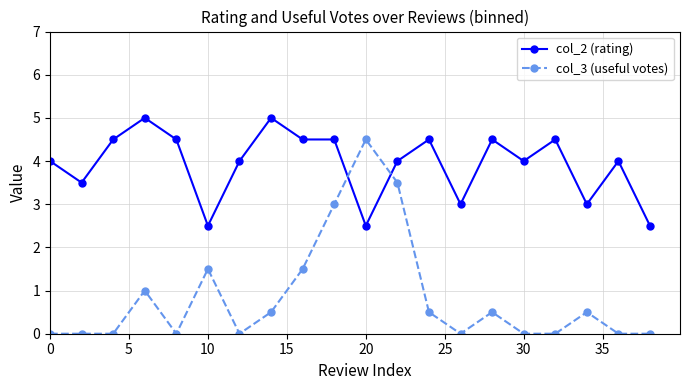

What is the difference between the maximum and minimum values in the col_2 (rating) series?

2.5